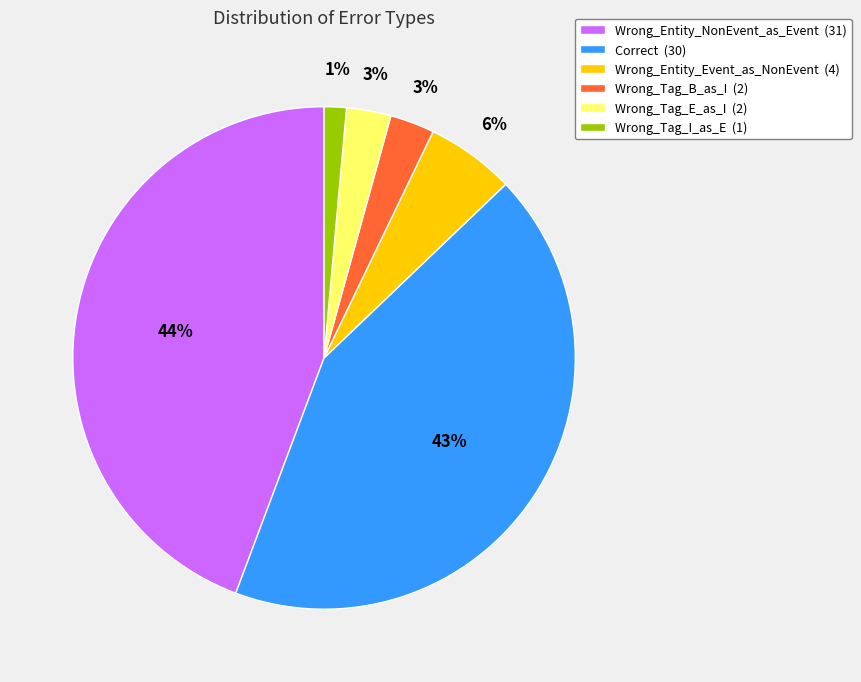

Which slice is the largest?

Wrong_Entity_NonEvent_as_Event